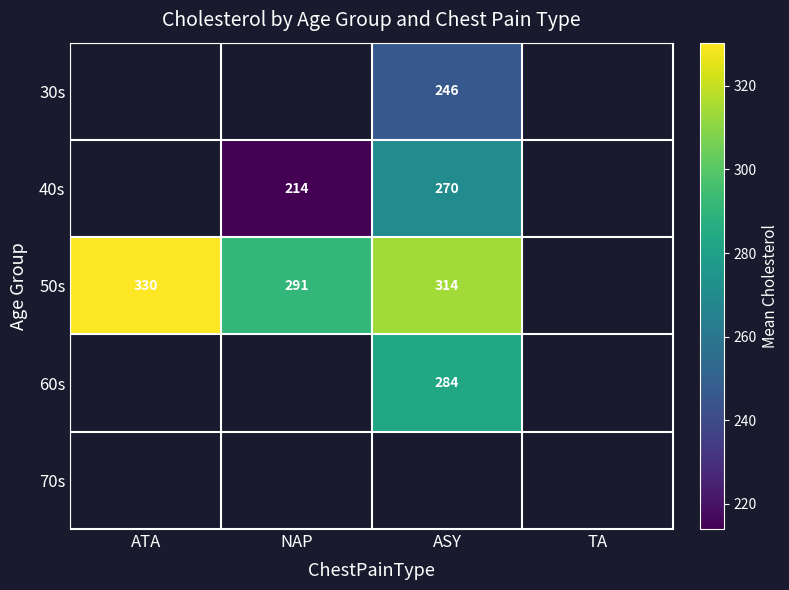

The value of 40s at NAP is 366. True or false?

False